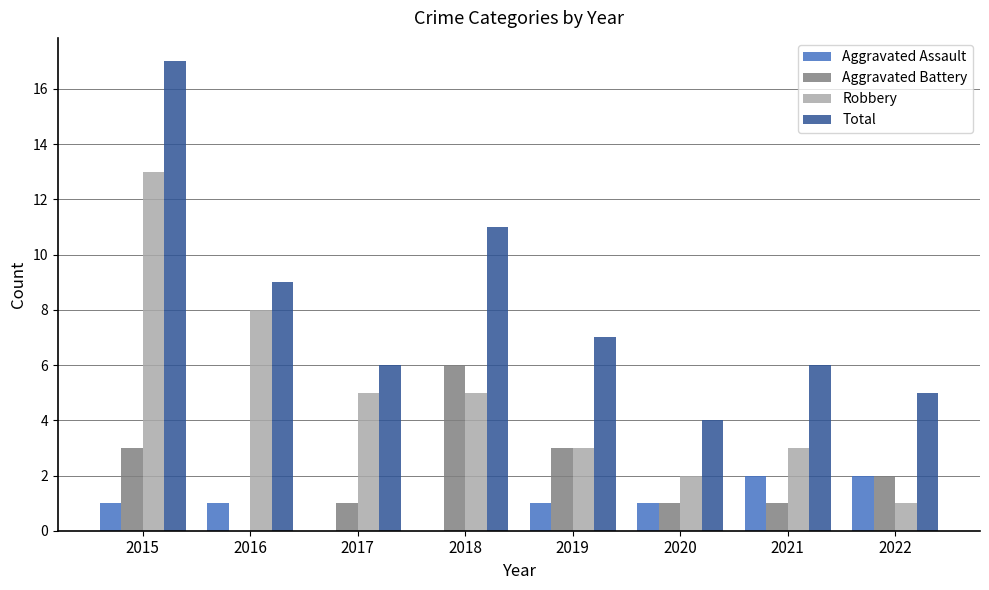

How many data points does each series have?

8